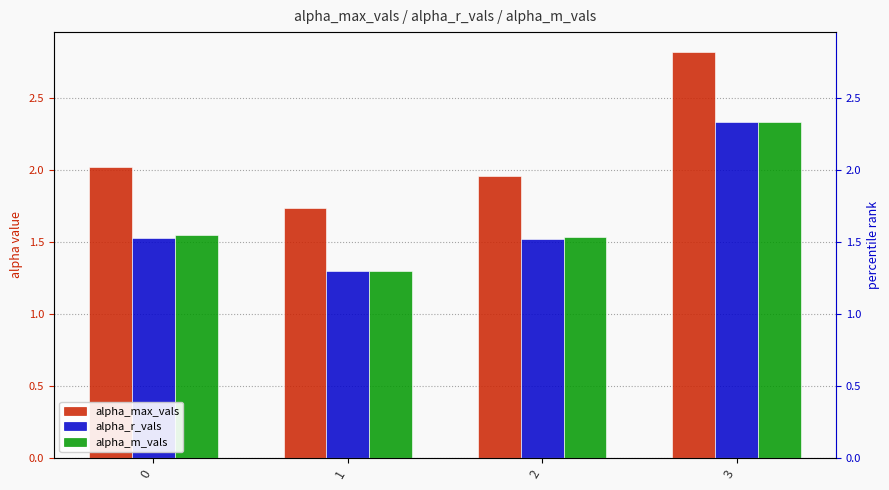

List the labels in order of alpha_m_vals value, smallest first.

1, 2, 0, 3